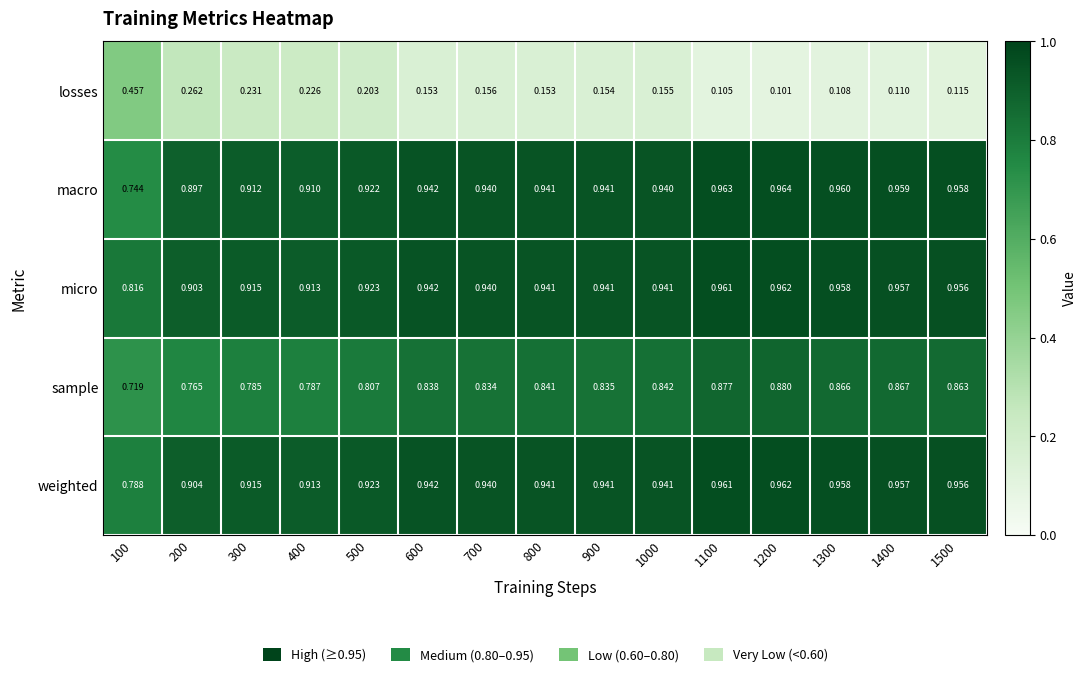

Which series has the widest spread of values?

losses